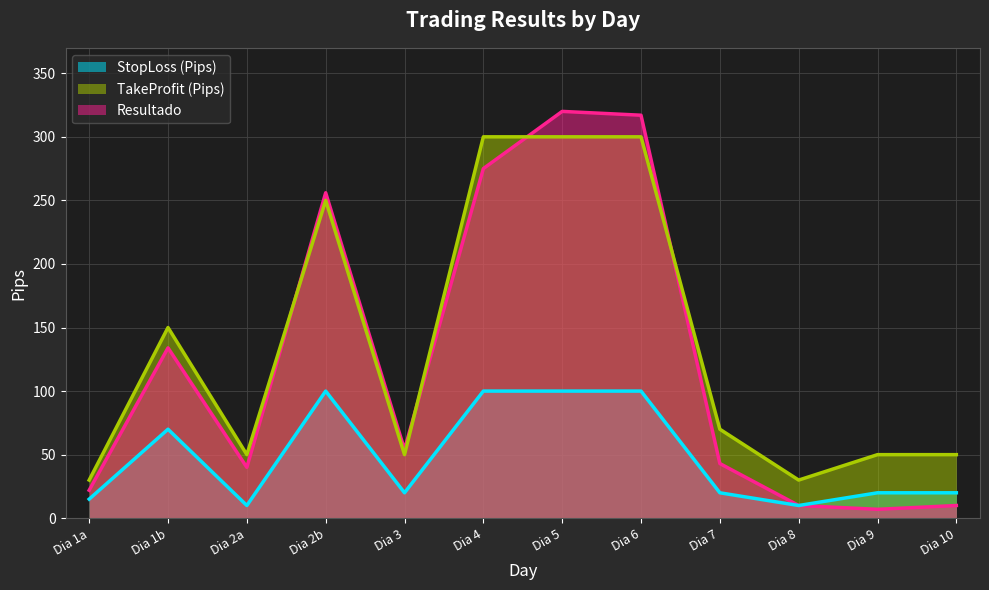

What are all the series names shown in the legend?

StopLoss (Pips), TakeProfit (Pips), Resultado